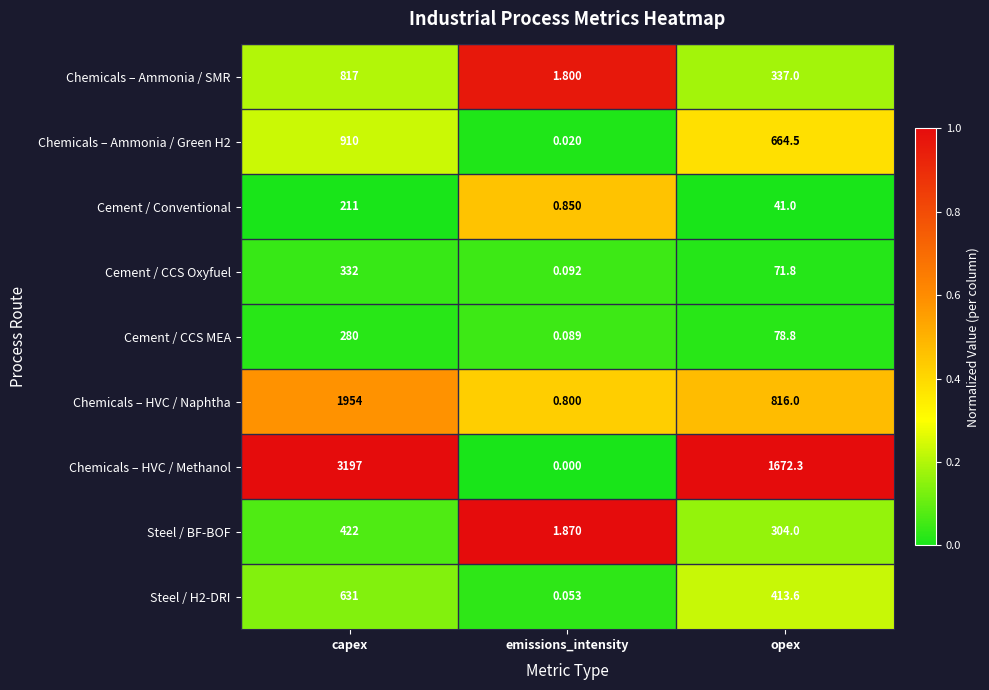

Rank the categories by Cement / Conventional value from highest to lowest.

capex, opex, emissions_intensity